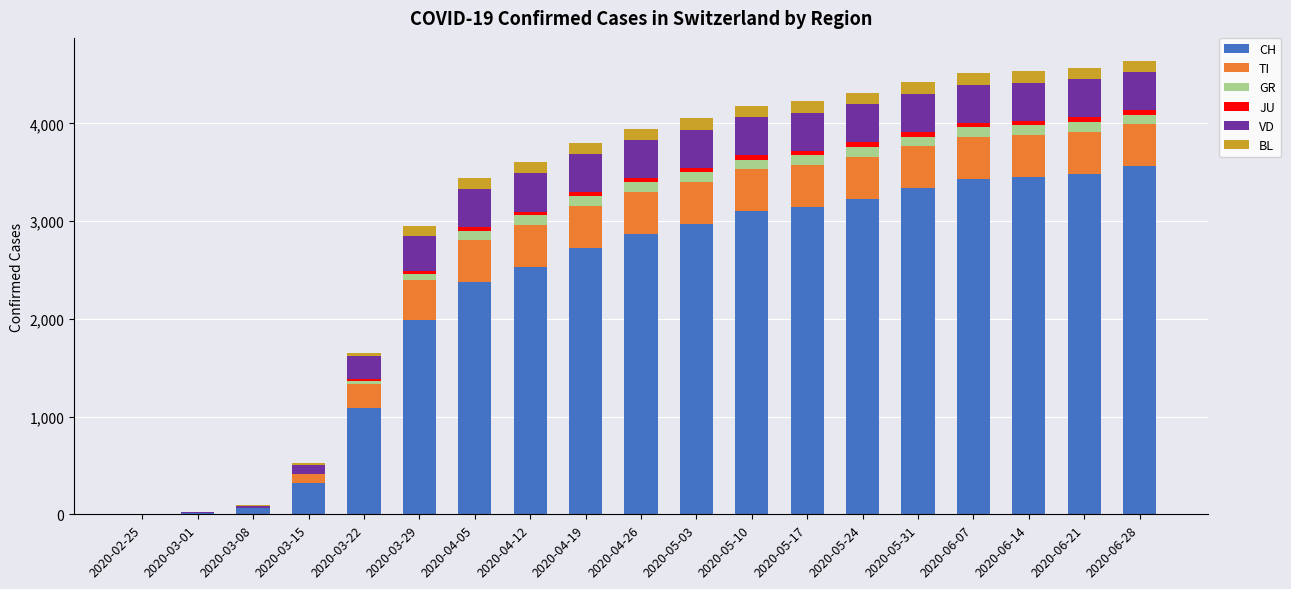

At which label is CH closest to 1780?

2020-03-29